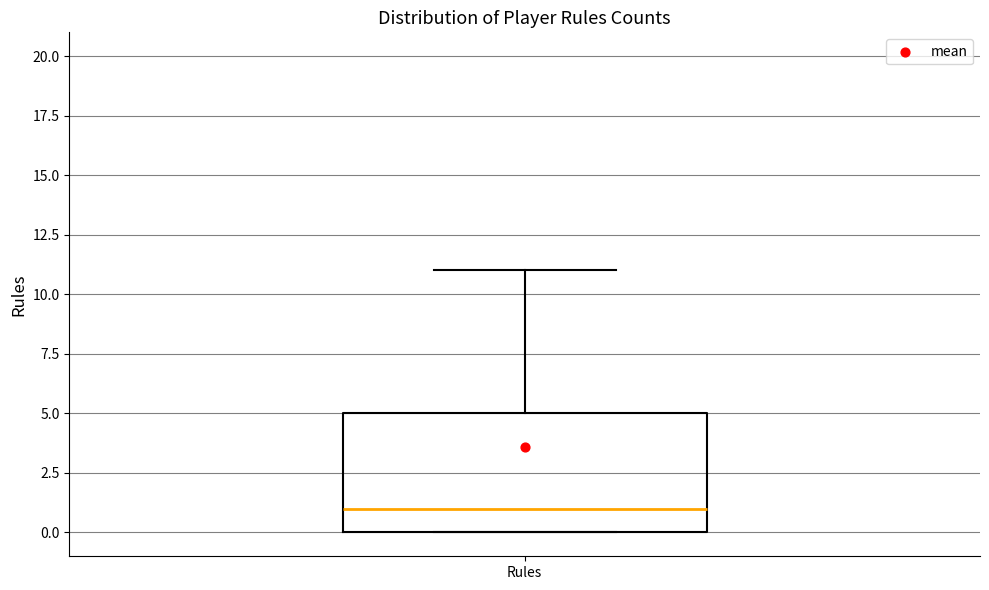

Where is the lower edge of the box for Rules on the y-axis? The values are not printed on the chart, so give them approximately, as read against the axis.

0